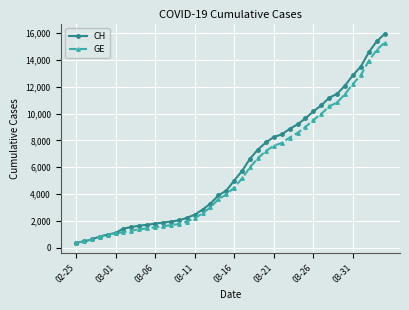

What is the average value of the CH series?

6053